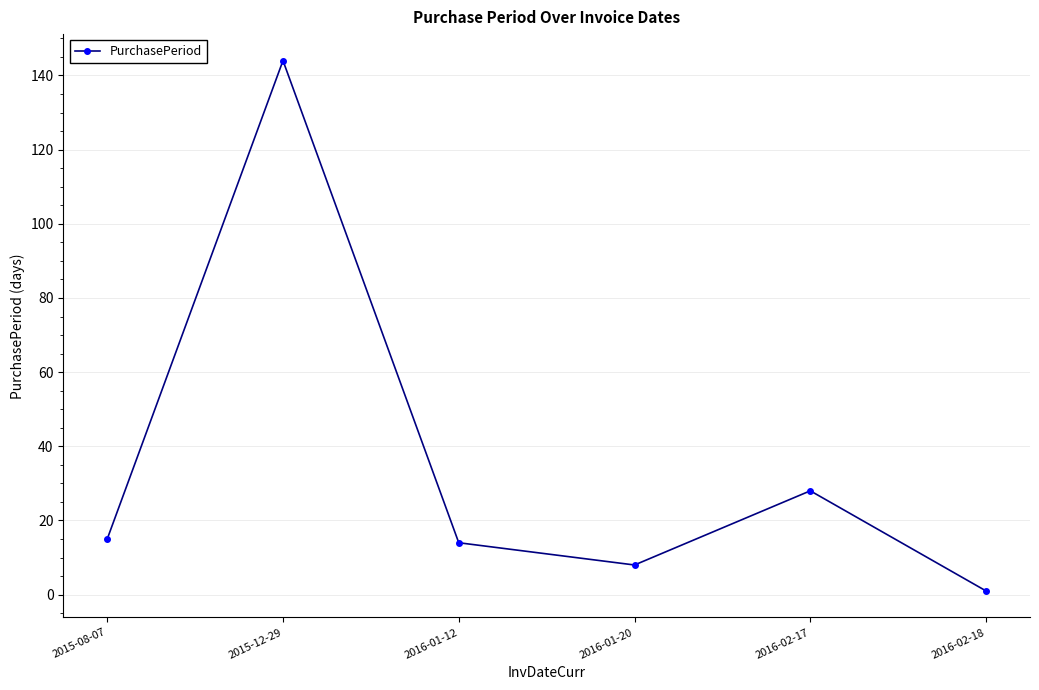

How many points are higher than both their immediate neighbors (excluding endpoints)?

2